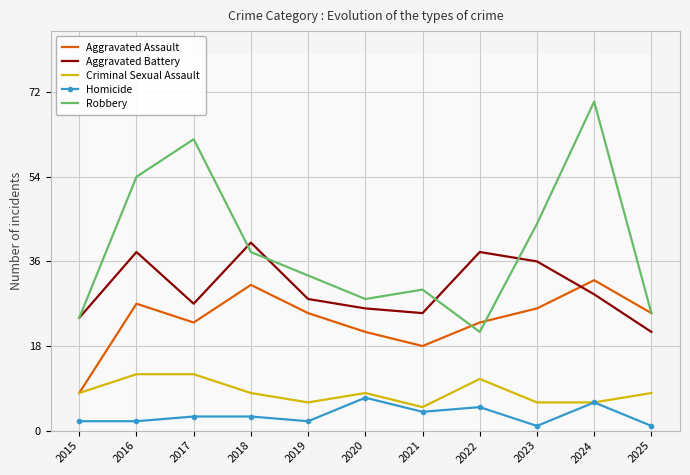

What is the highest value of the Homicide series?

7